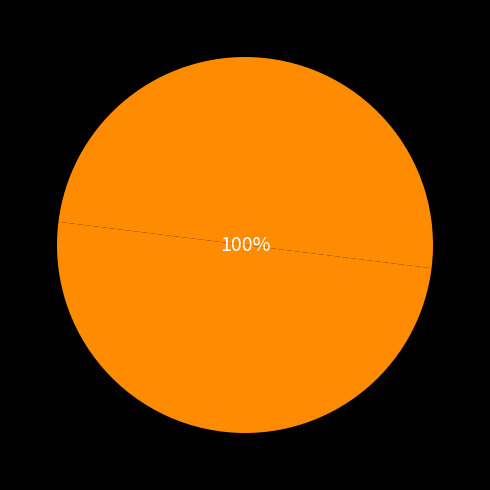

Which category has the smallest portion of the pie?

Estandar